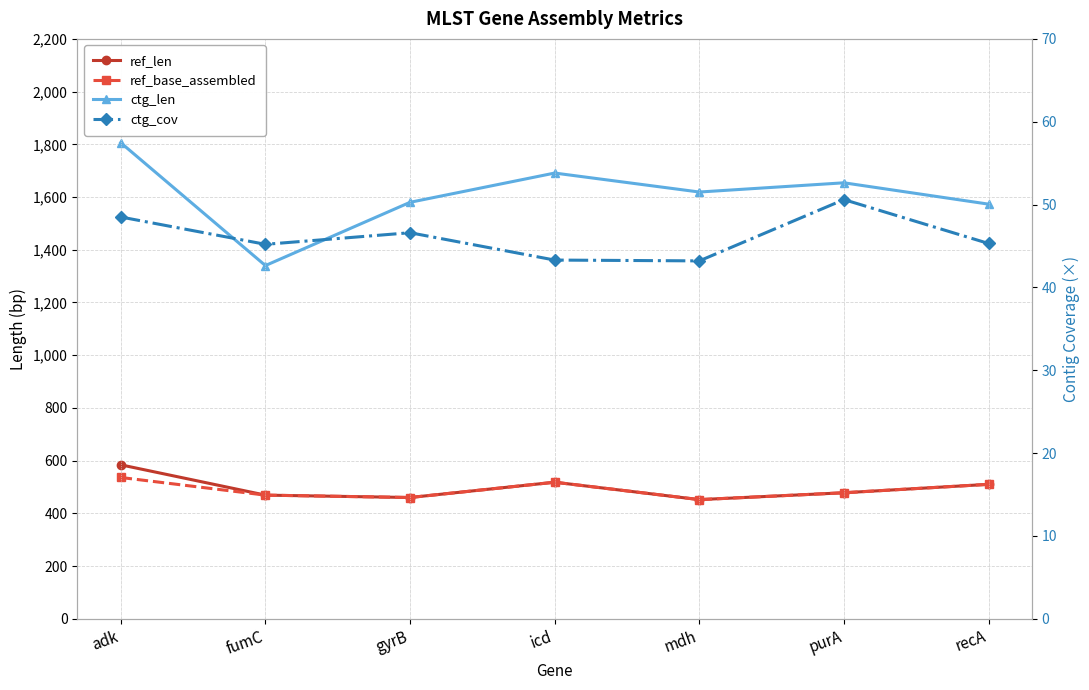

Which category has the lowest value across all series?

mdh